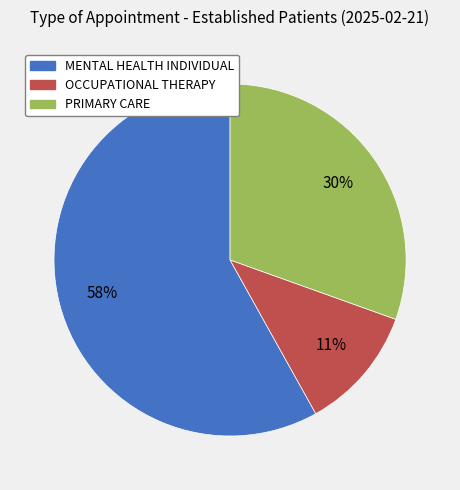

What is the majority slice?

MENTAL HEALTH INDIVIDUAL